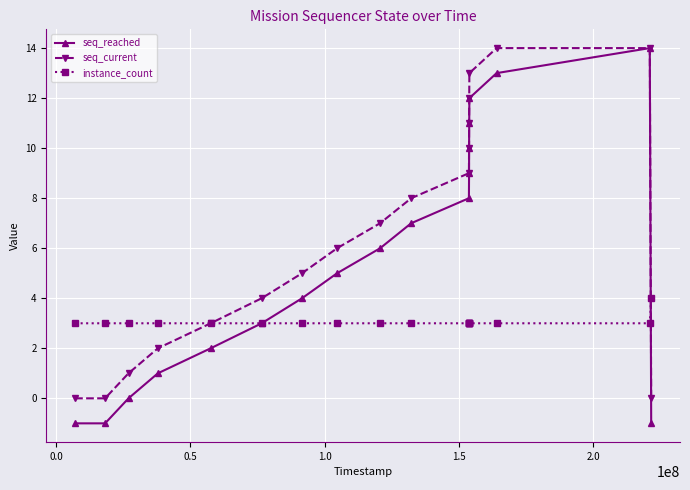

True or false: instance_count and seq_current cross at least once.

True